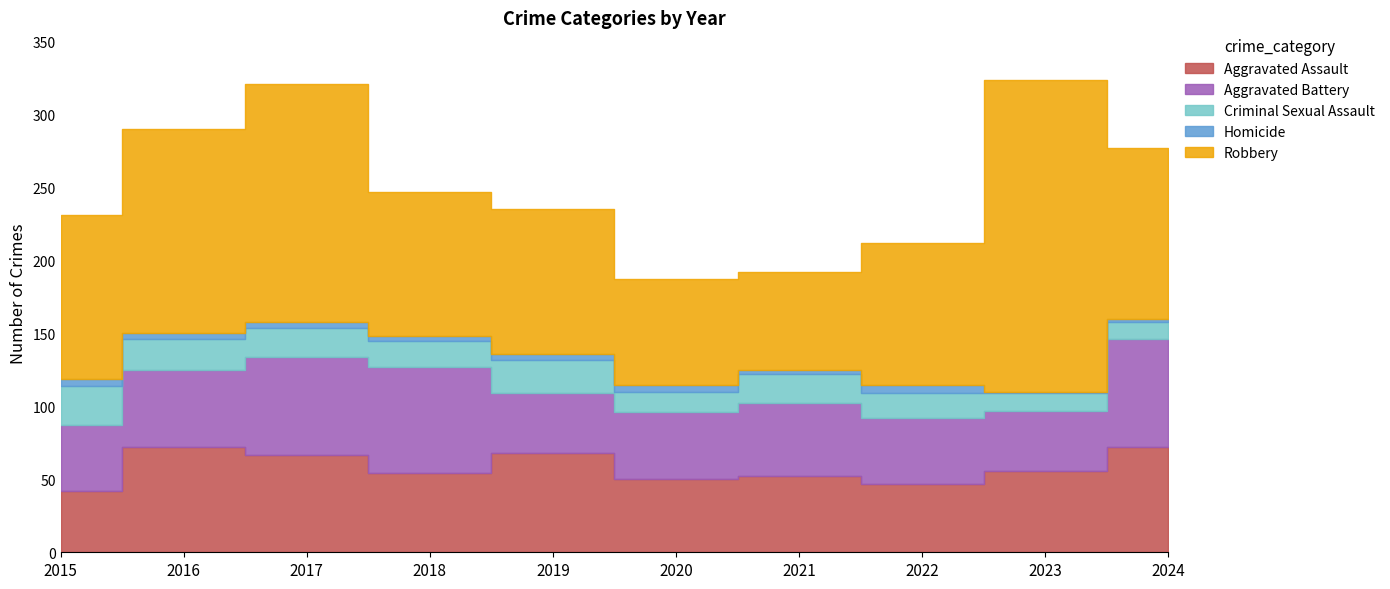

How many interior local valleys does the Aggravated Battery series have?

2